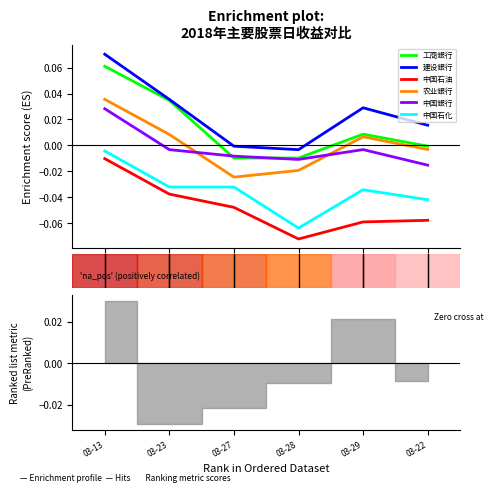

List the series in order of their peak value, lowest first.

中国石油, 中国石化, 中国銀行, 农业銀行, 工商銀行, 建设銀行